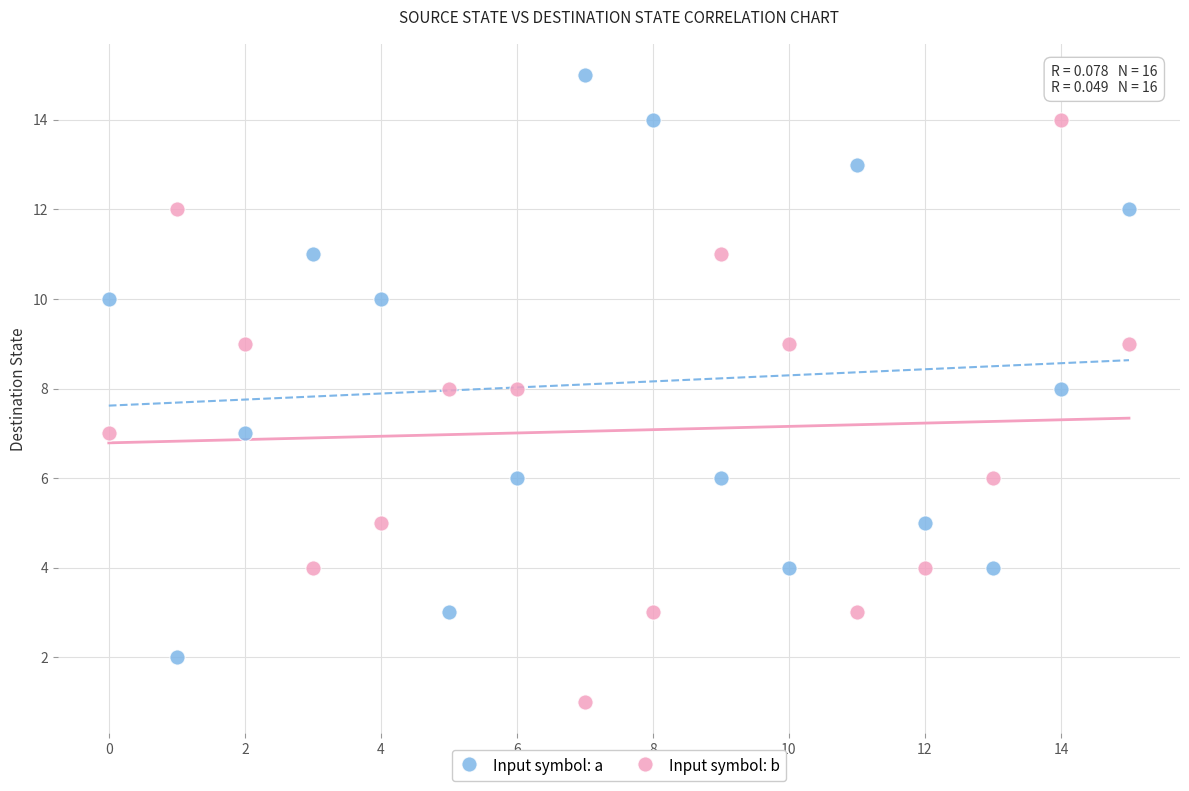

Which series contains the highest Y value?

Input symbol: a